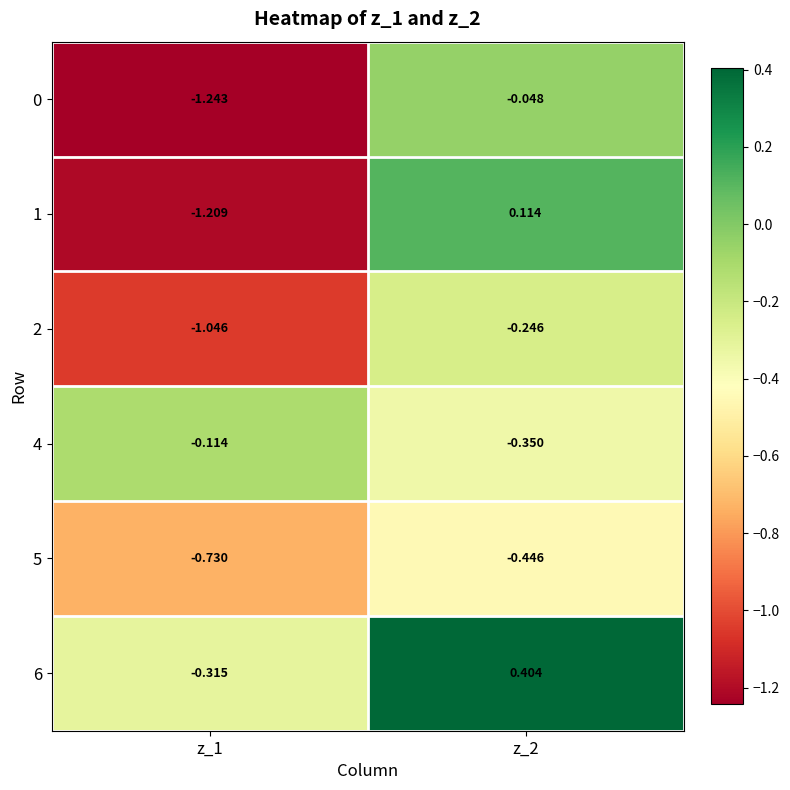

Reading left to right, list all the values displayed in this chart.

0: z_1=-1.2	z_2=-0.0
1: z_1=-1.2	z_2=0.1
2: z_1=-1.0	z_2=-0.2
4: z_1=-0.1	z_2=-0.3
5: z_1=-0.7	z_2=-0.4
6: z_1=-0.3	z_2=0.4